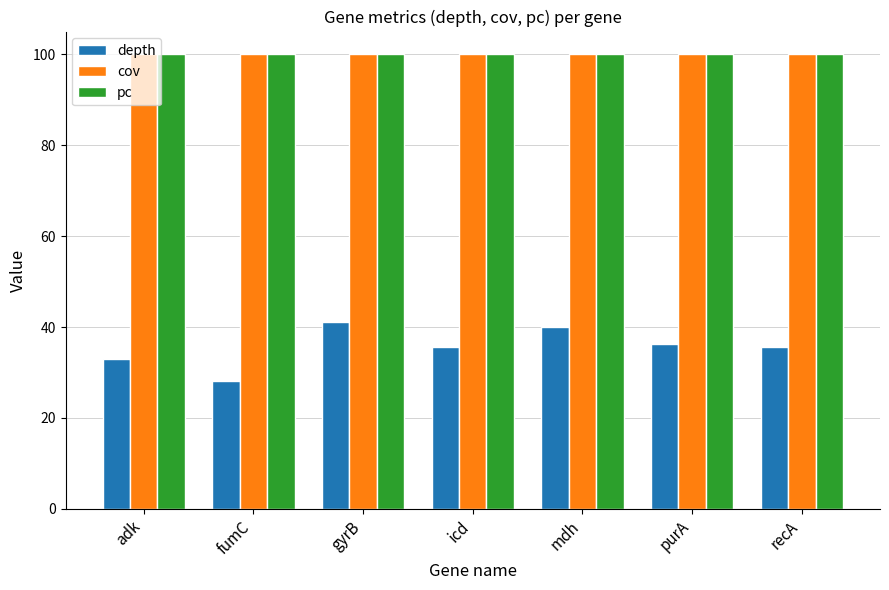

What is the sum of all cov values?

700.0